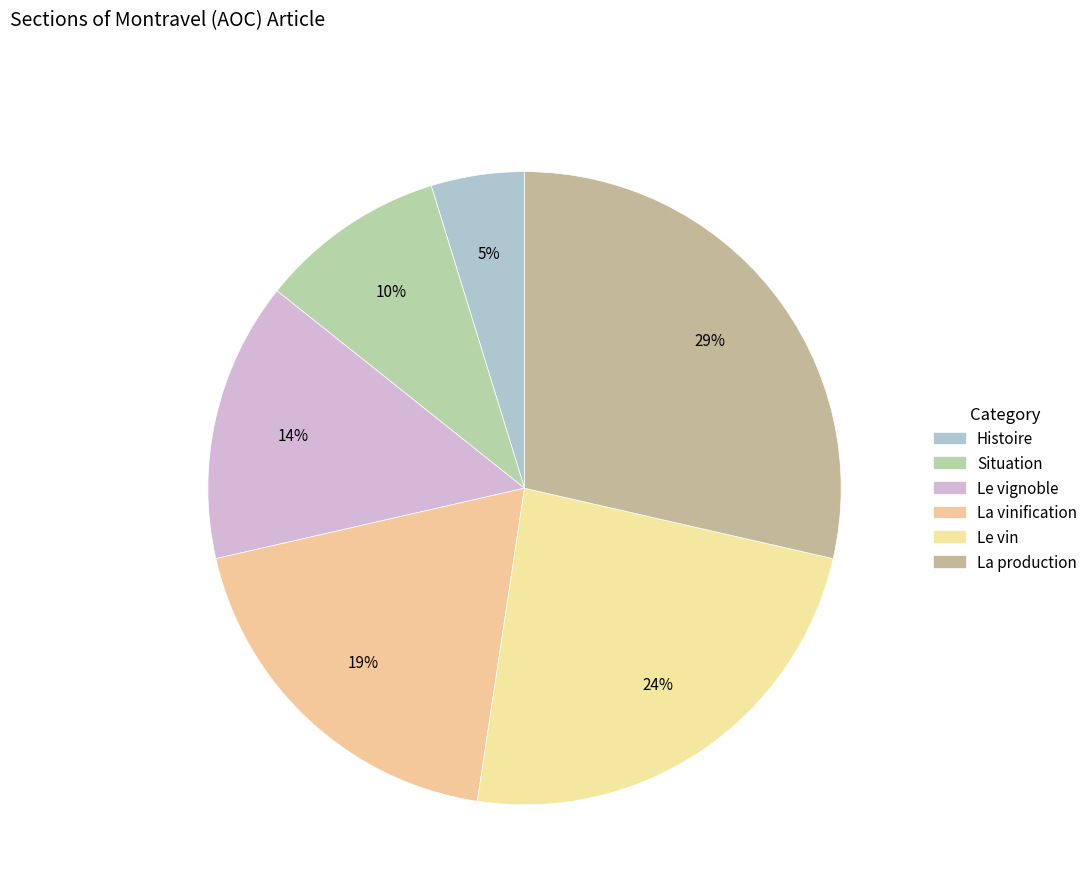

To the nearest percent, what is the average slice percentage?

17%